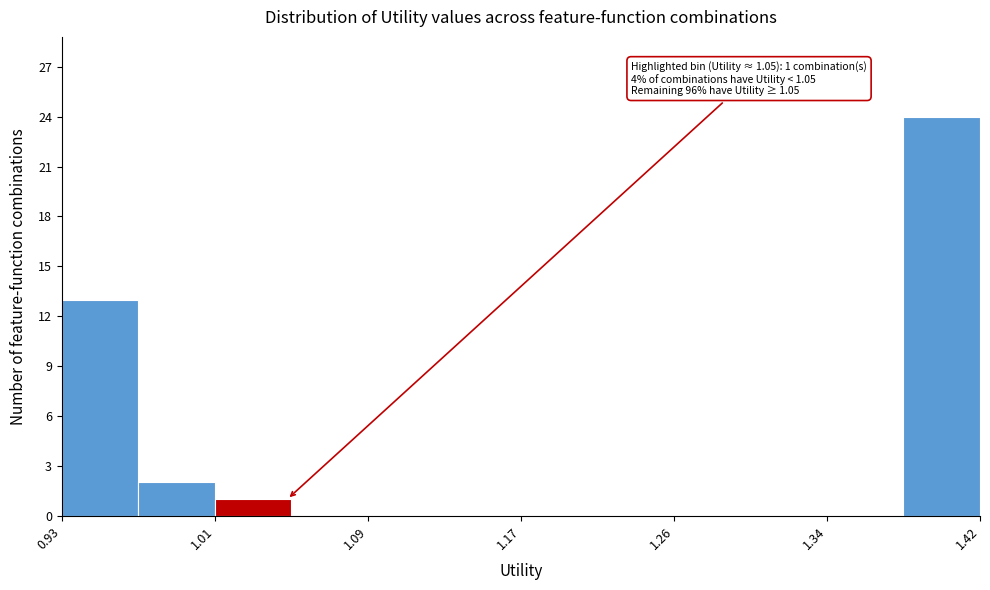

Which range on the x-axis has the tallest bar?

1.38 to 1.42